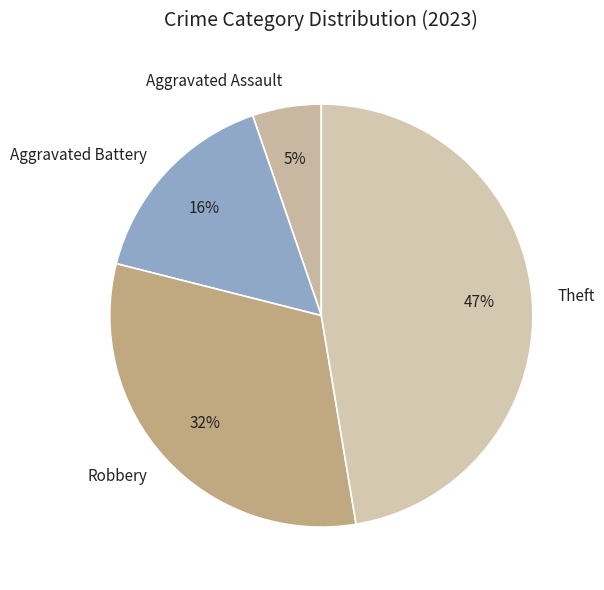

Between Aggravated Assault and Aggravated Battery, which is larger?

Aggravated Battery